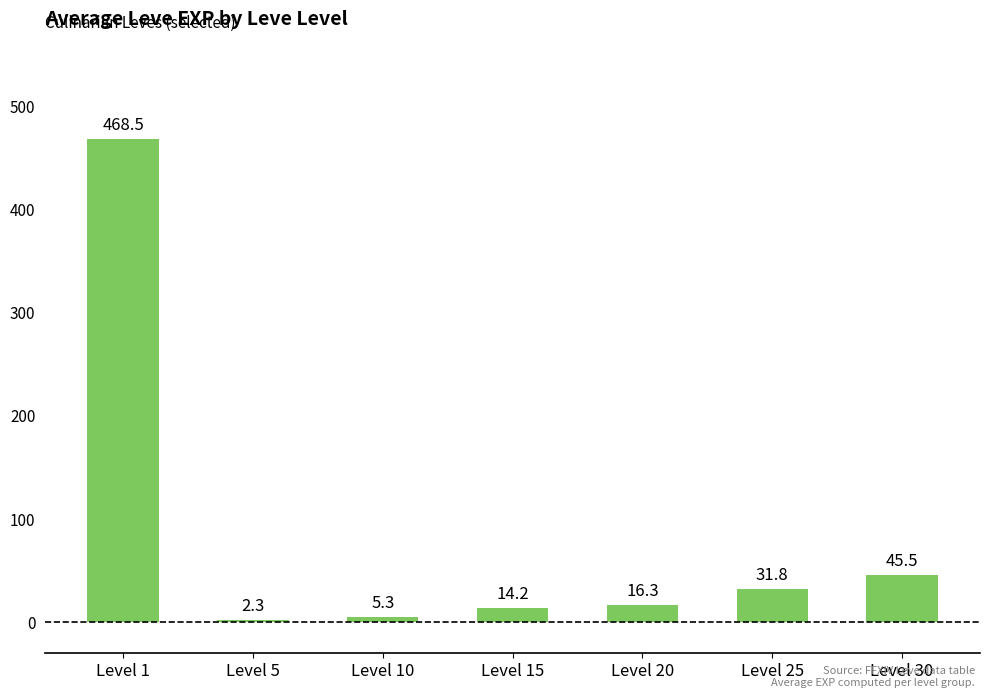

What is the sum of the values at Level 1 and Level 10?

473.8